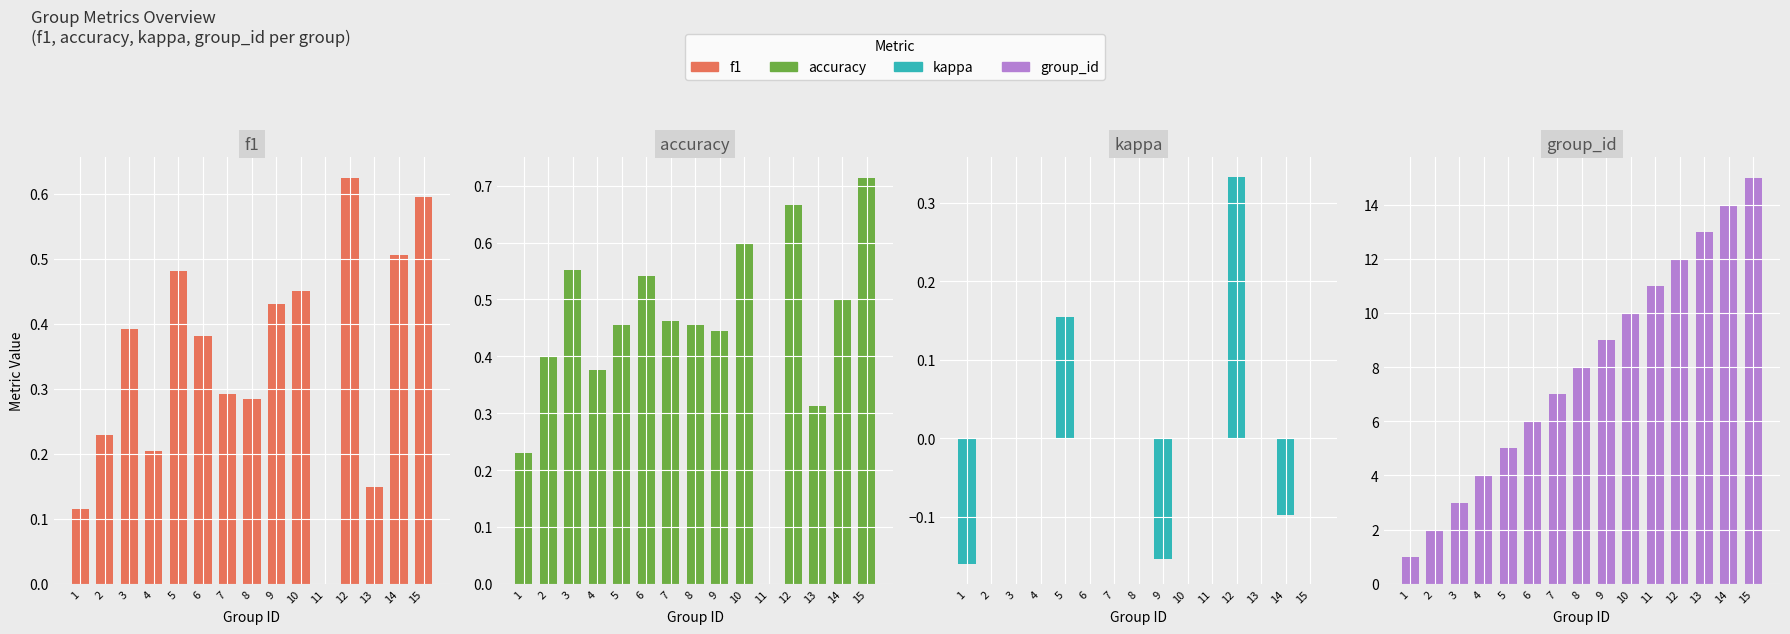

Which series changed the most between 6 and 15?

group_id